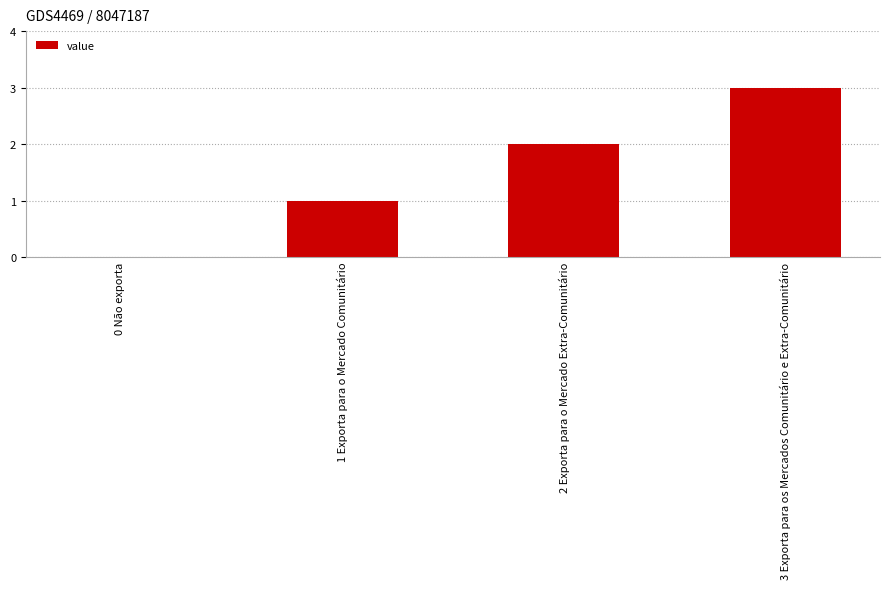

How many values are above zero?

3